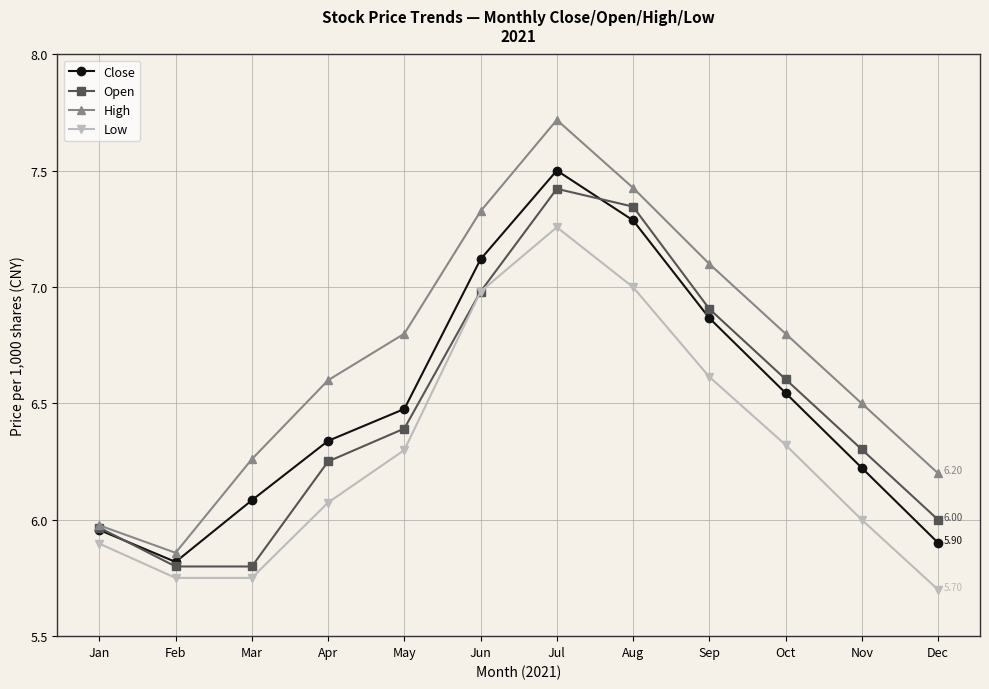

The value of Low at Jul is 7.3. True or false?

True